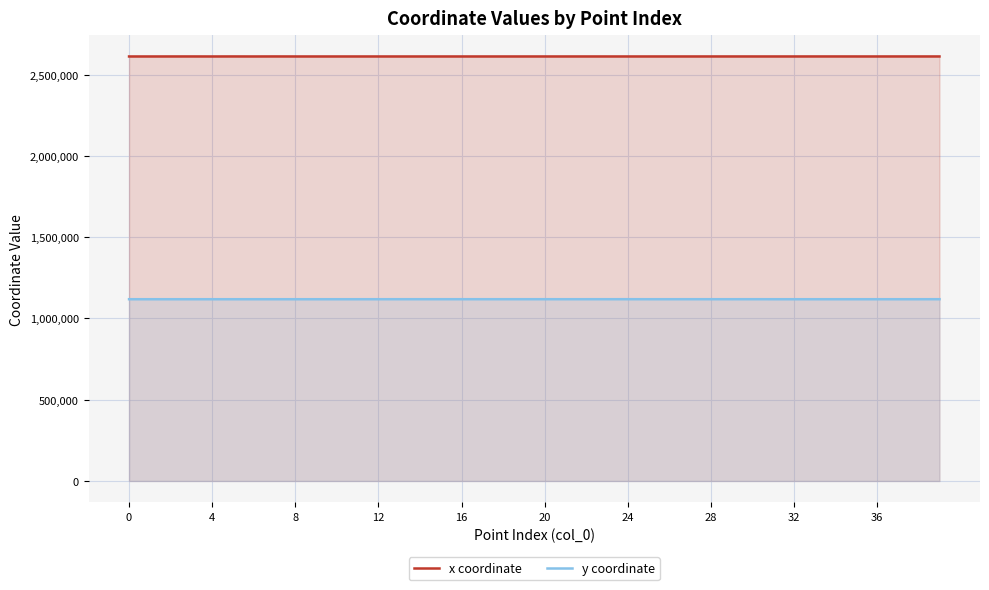

Is the value of y coordinate at 37 greater than the value of x coordinate at 16?

No